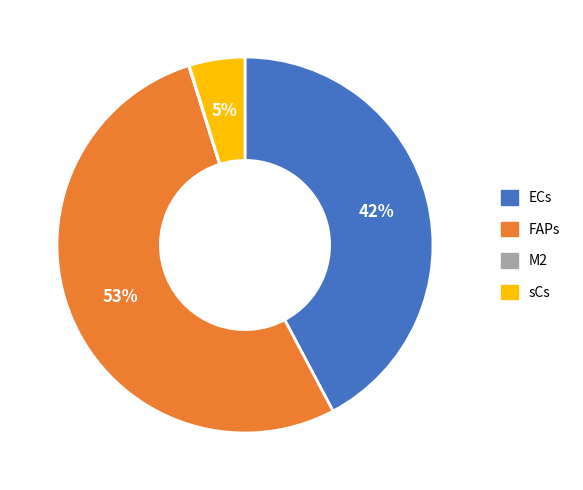

Approximately how many times larger is the value at FAPs compared to ECs?

1.3